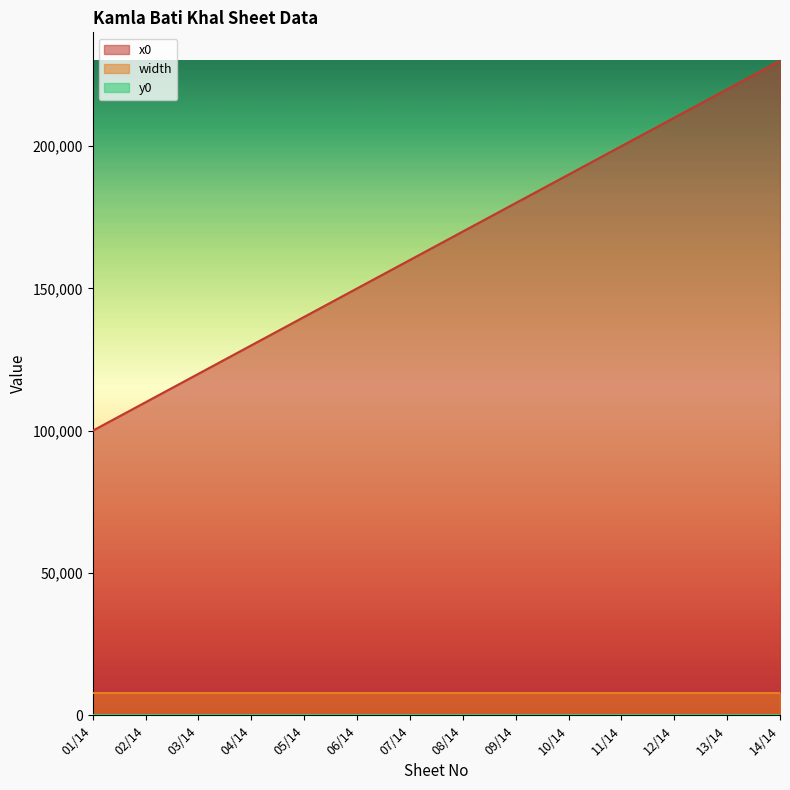

True or false: y0 and x0 intersect in this chart.

False